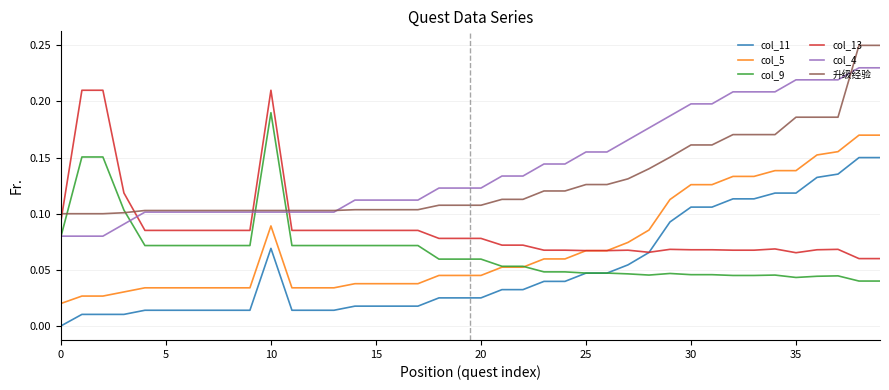

Which series has the largest total across all categories?

col_4